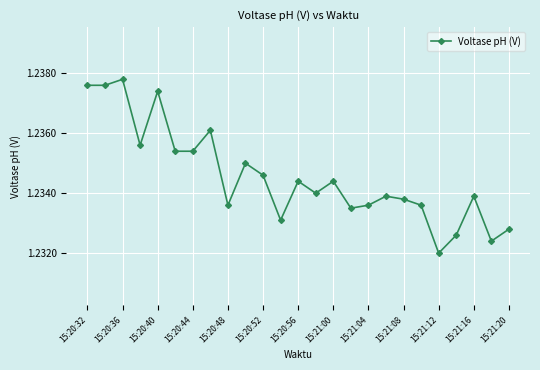

True or false: the data has more than 2 interior local peaks.

True